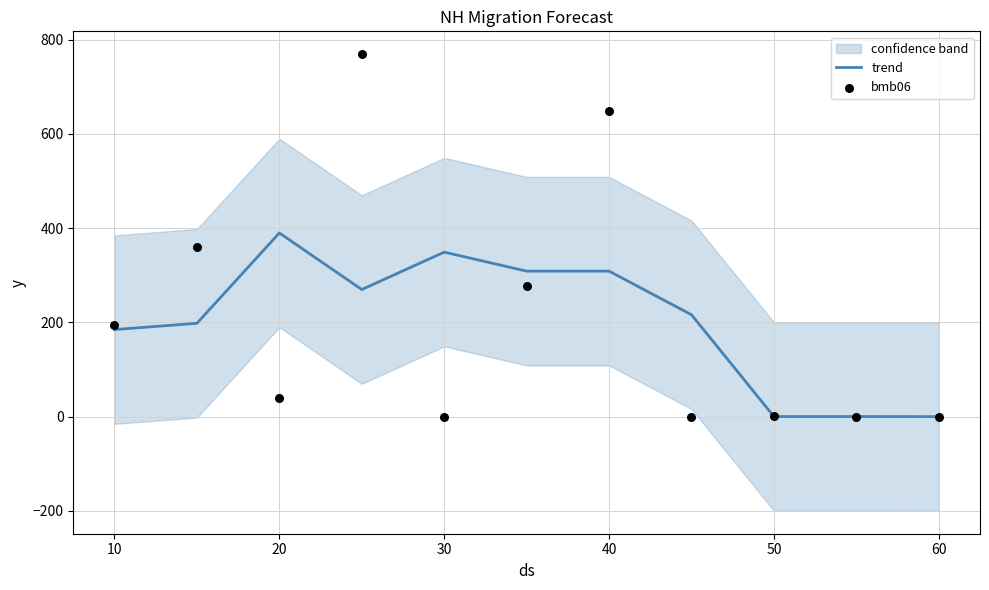

Which series has the largest total across all categories?

bmb06